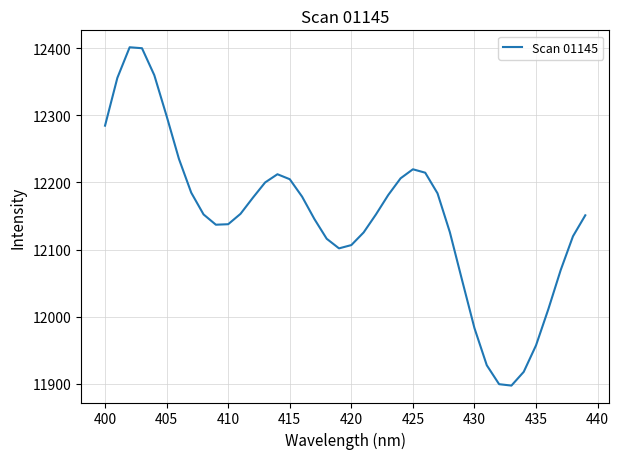

What is the maximum value shown in the chart?

12401.3